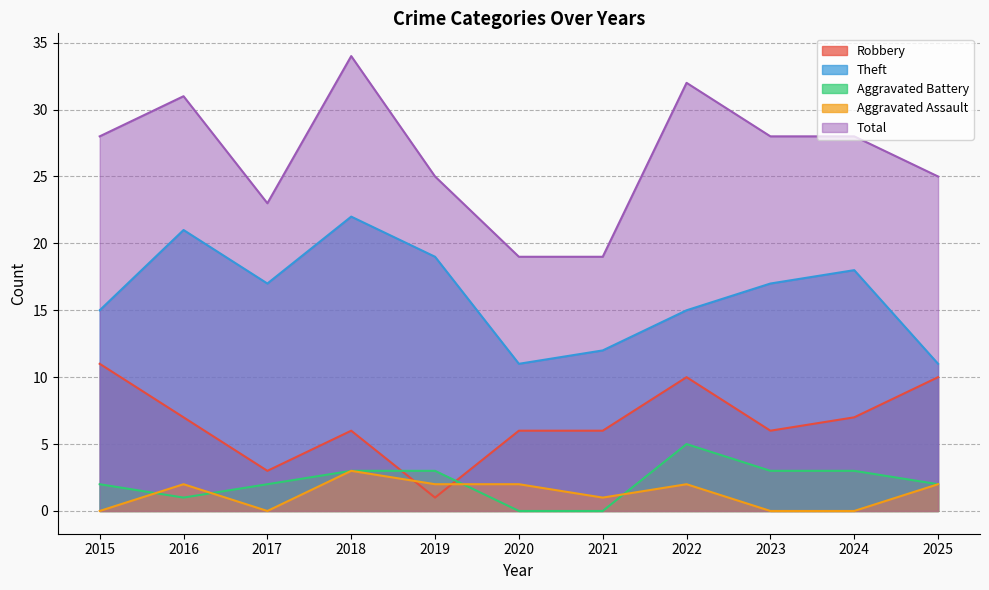

How many Aggravated Assault values are between 0 and 2?

10